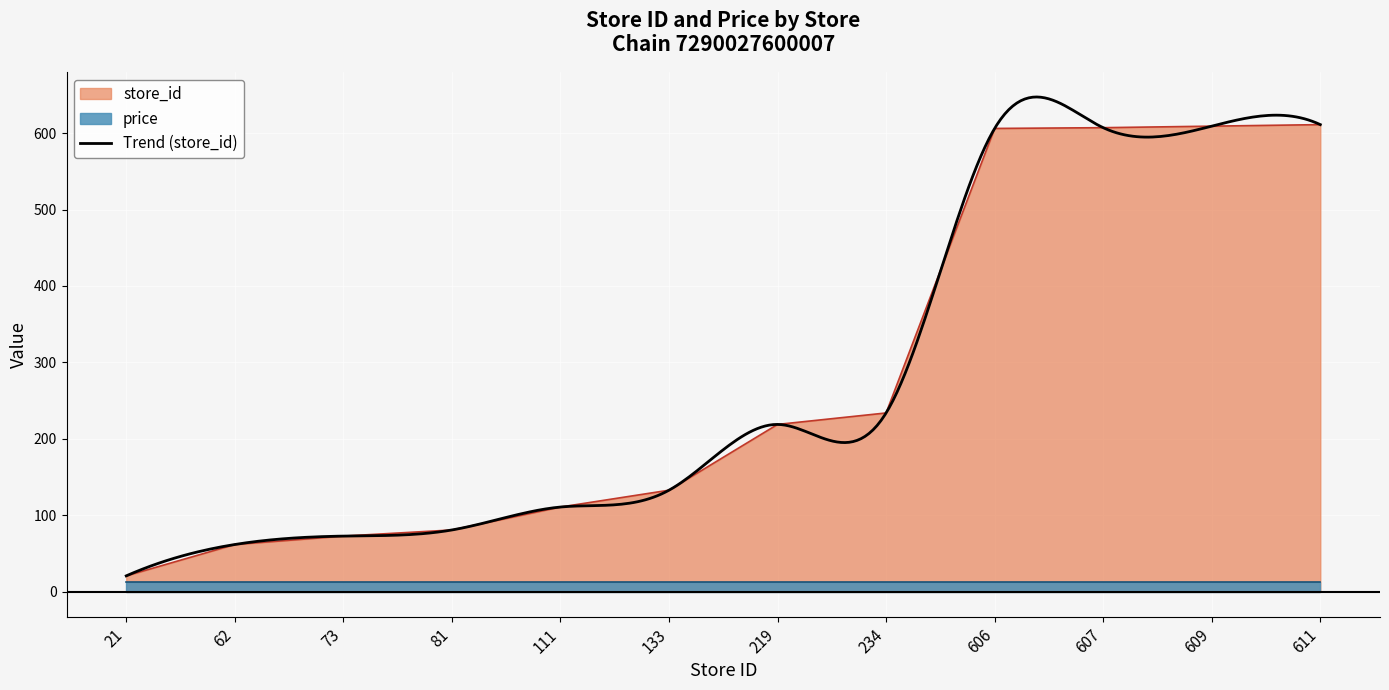

How many values are below 219?

6